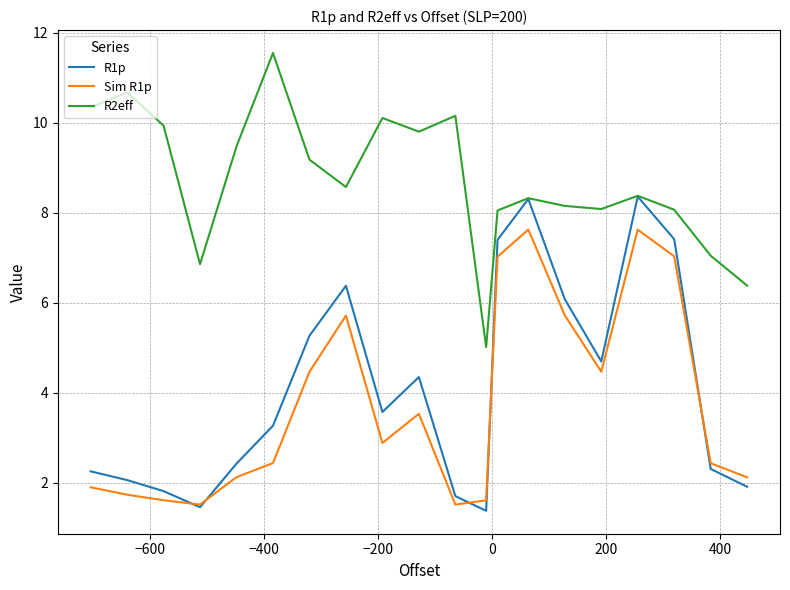

What is the difference between the maximum and minimum values in the Sim R1p series?

6.1